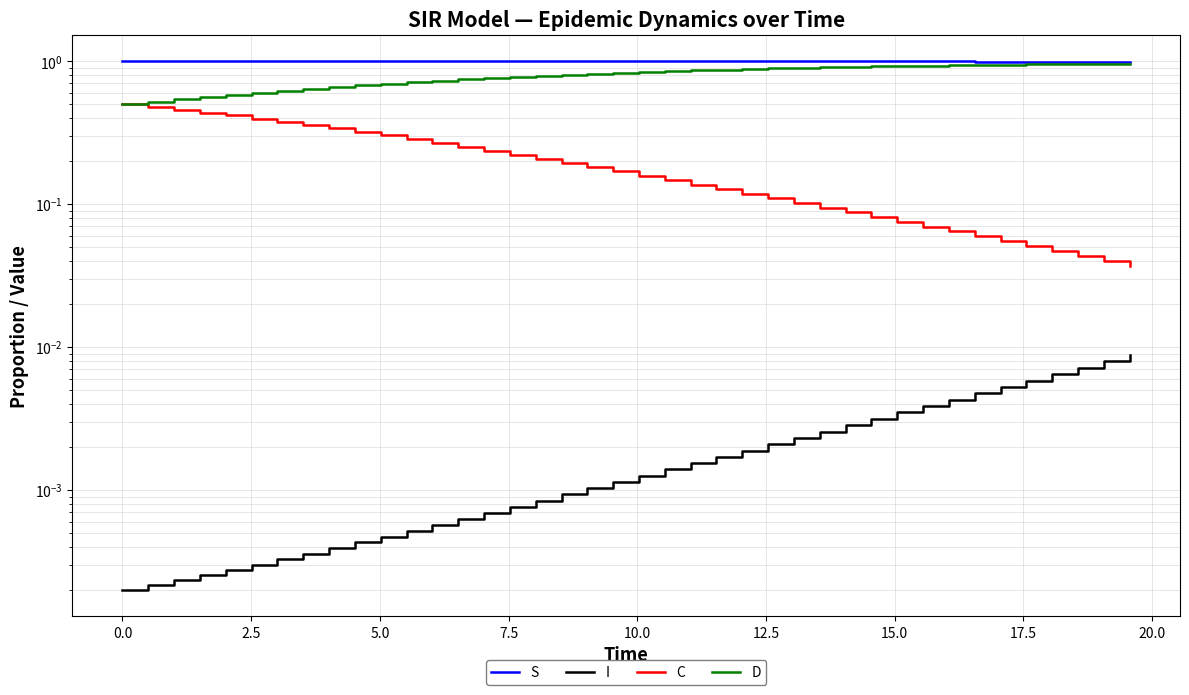

What is the difference between the second highest and minimum values in the D series?

0.5